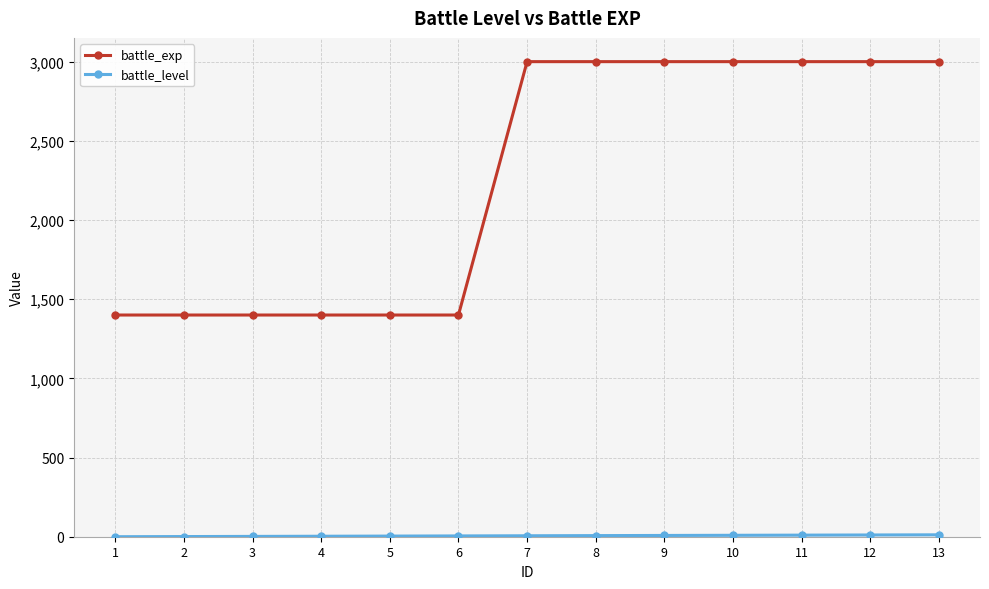

What is the difference between the maximum and minimum values in the battle_exp series?

1600